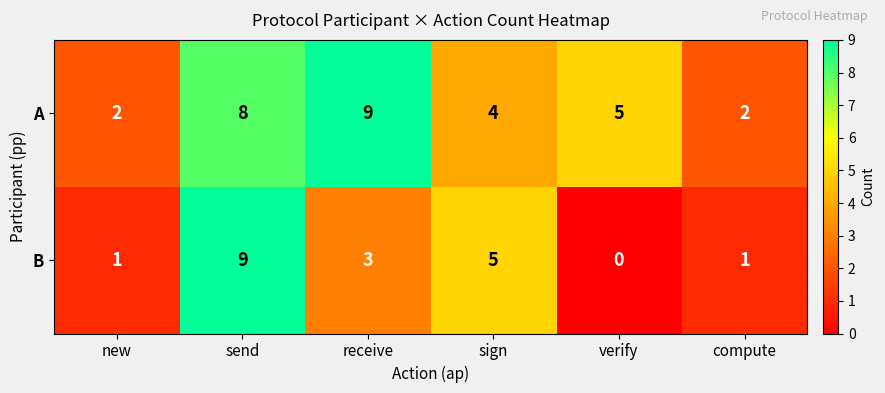

How many categories are shown in the chart?

6